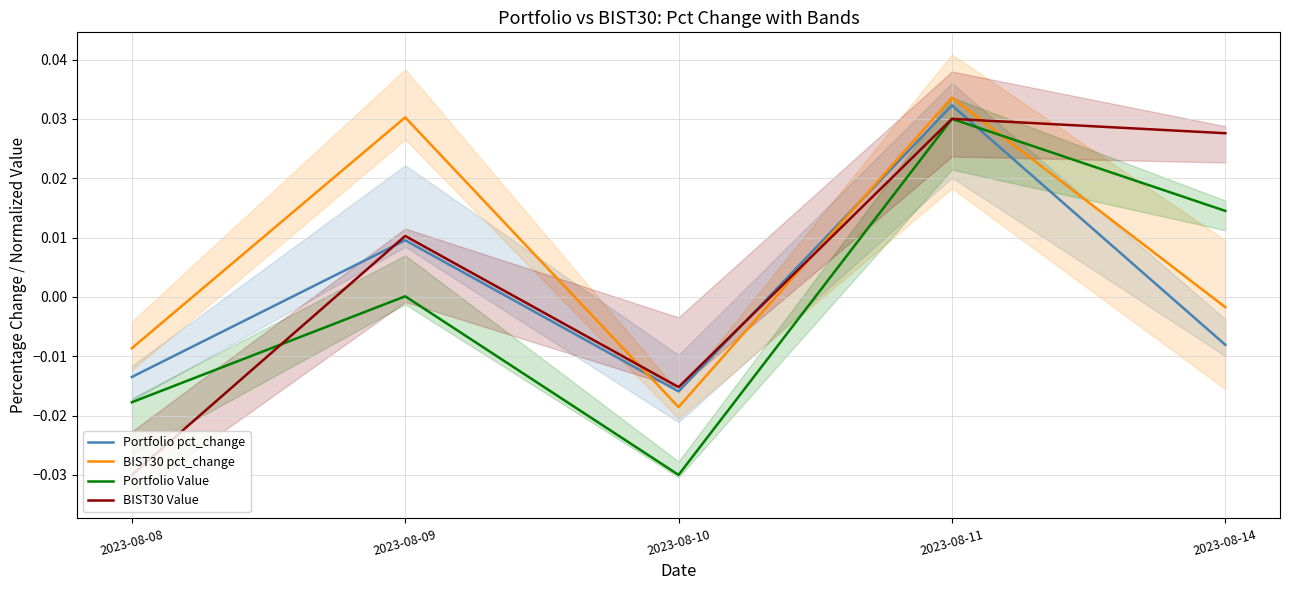

What is the total value across all series at 2023-08-08?

-0.1